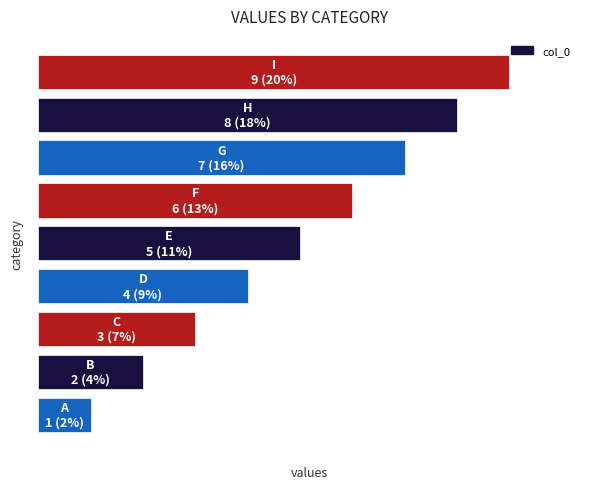

Does the chart contain any negative values?

No